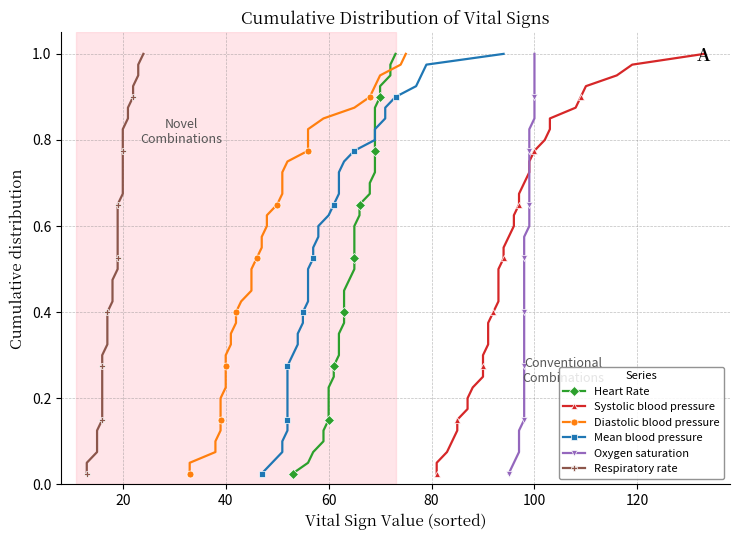

How many lines are shown in the chart?

6